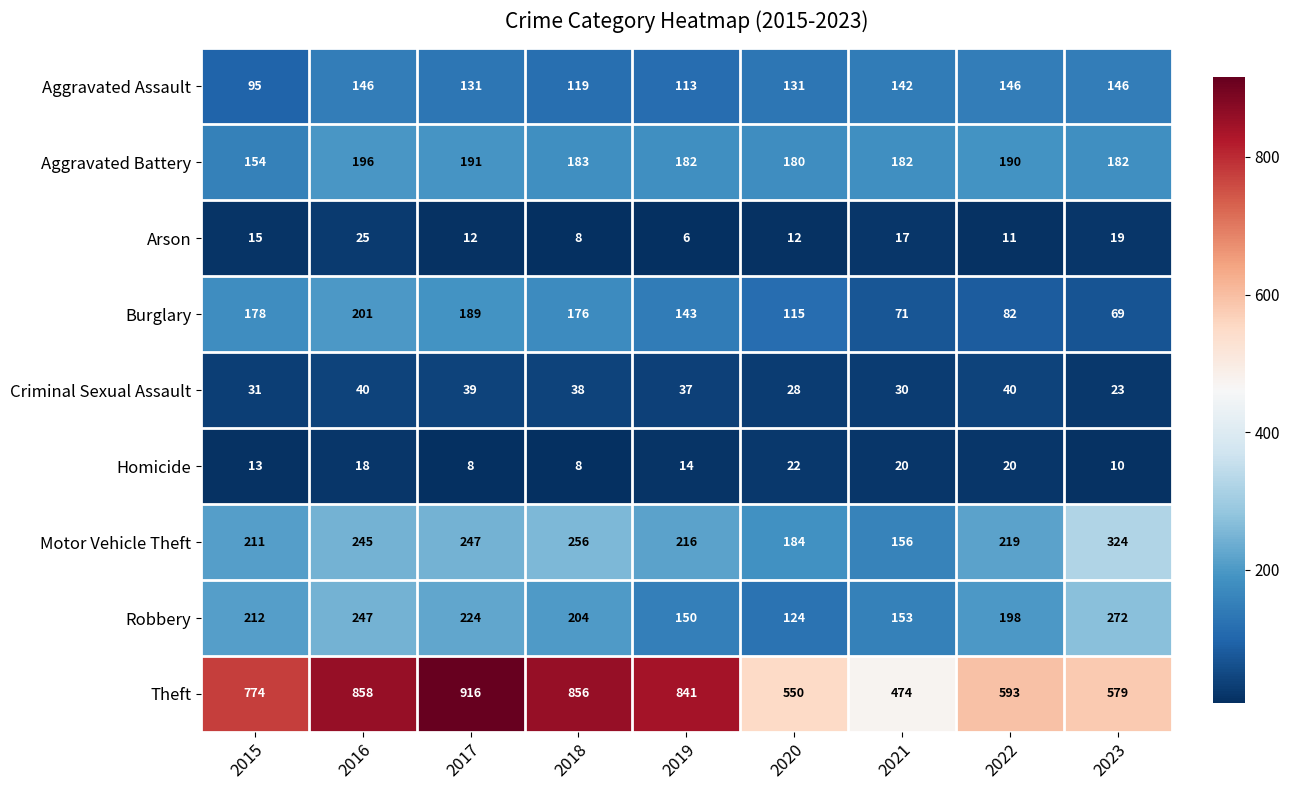

What is the maximum value shown in the chart?

916